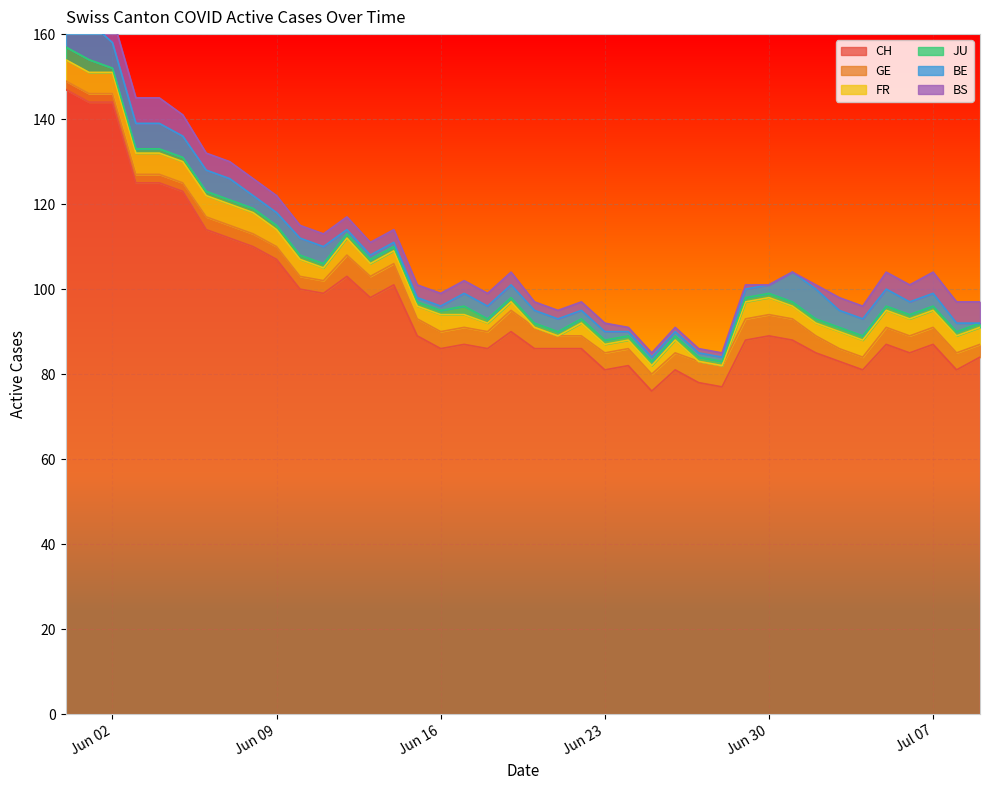

What is the sum of all GE values?

147